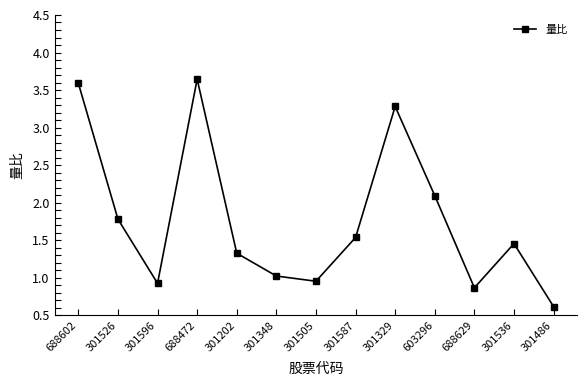

True or false: the data shows 0.8 at 301202.

False